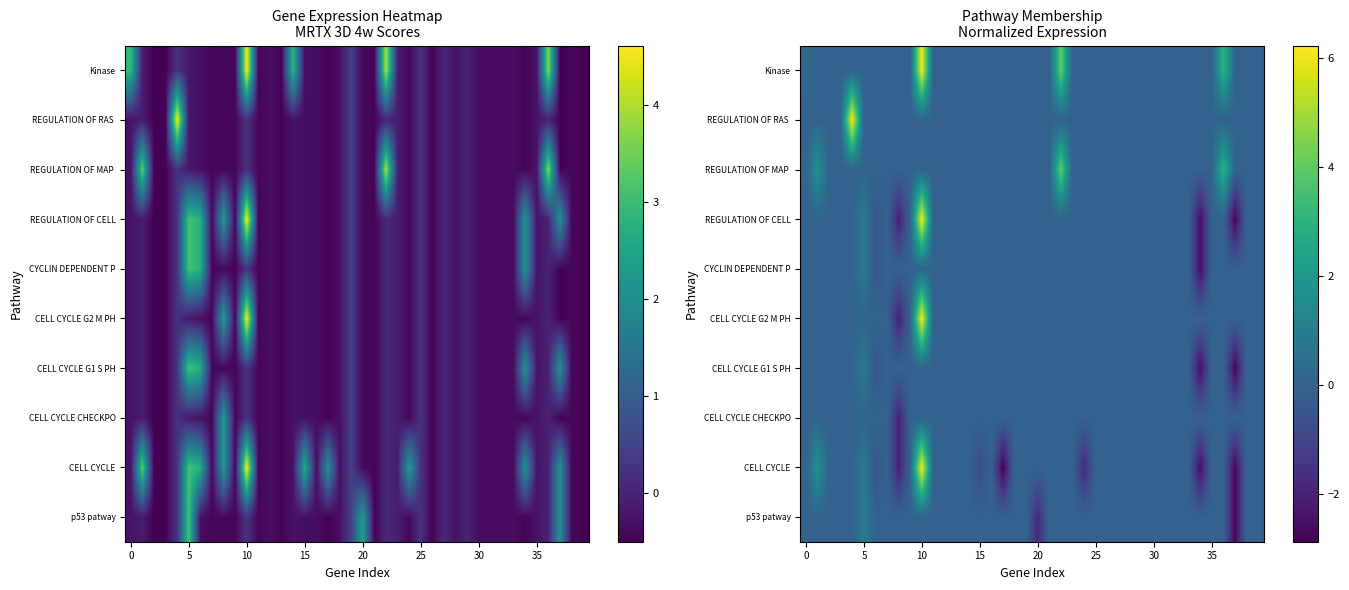

How many values in the CELL CYCLE series exceed 0?

3